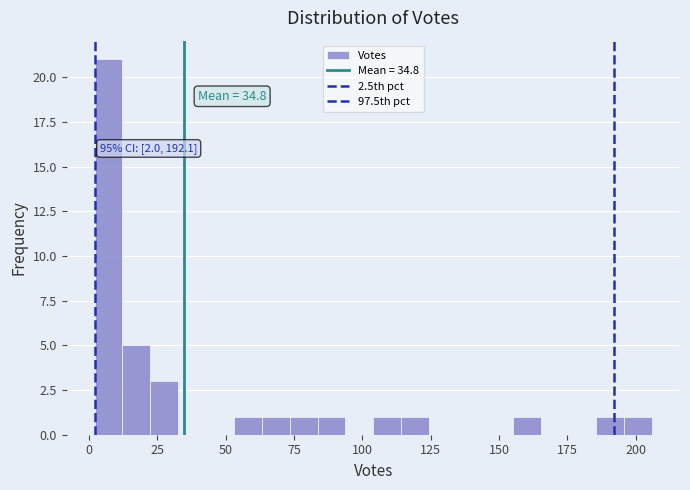

Around what value on the x-axis is the tallest bar? Give the approximate position of its centre, as read against the axis.

5